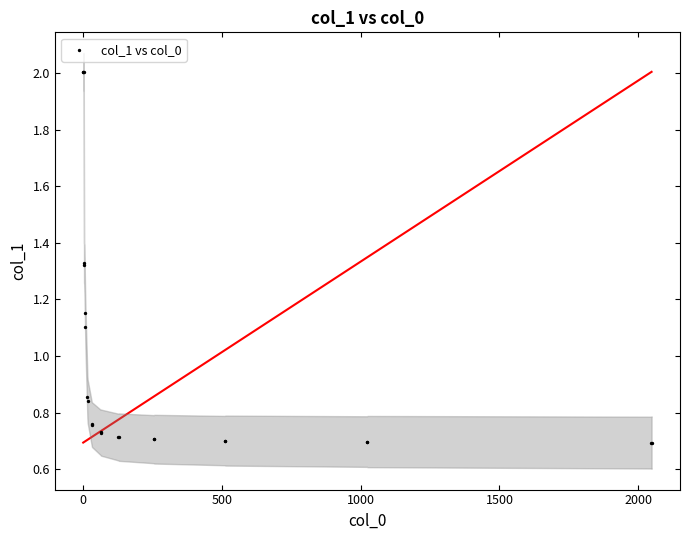

What Y value in the scatter plot is closest to 1?

1.1